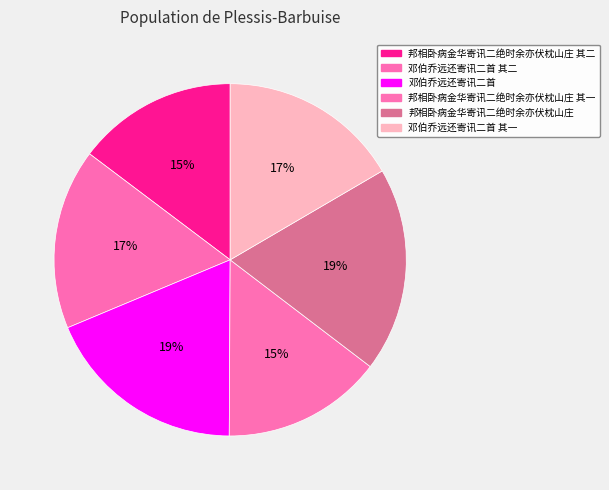

Count the number of slices in the pie.

6